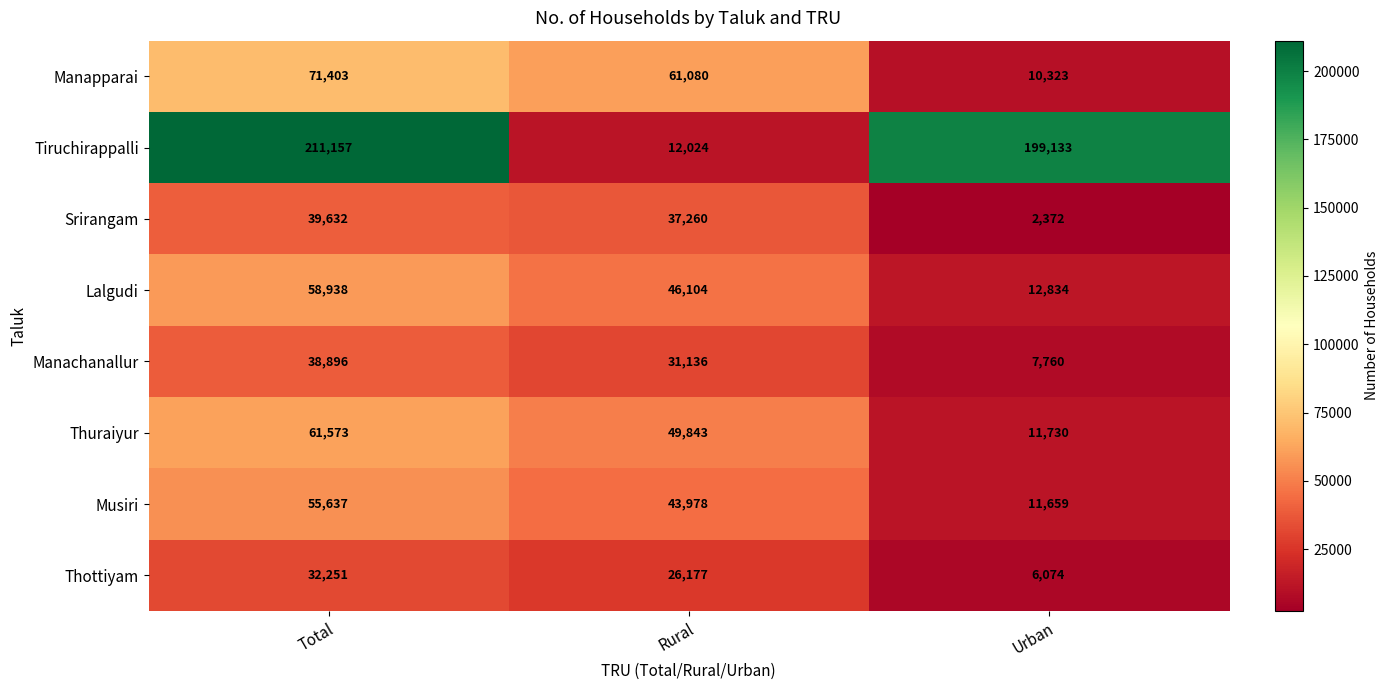

At how many categories does at least one series exceed 167604?

2